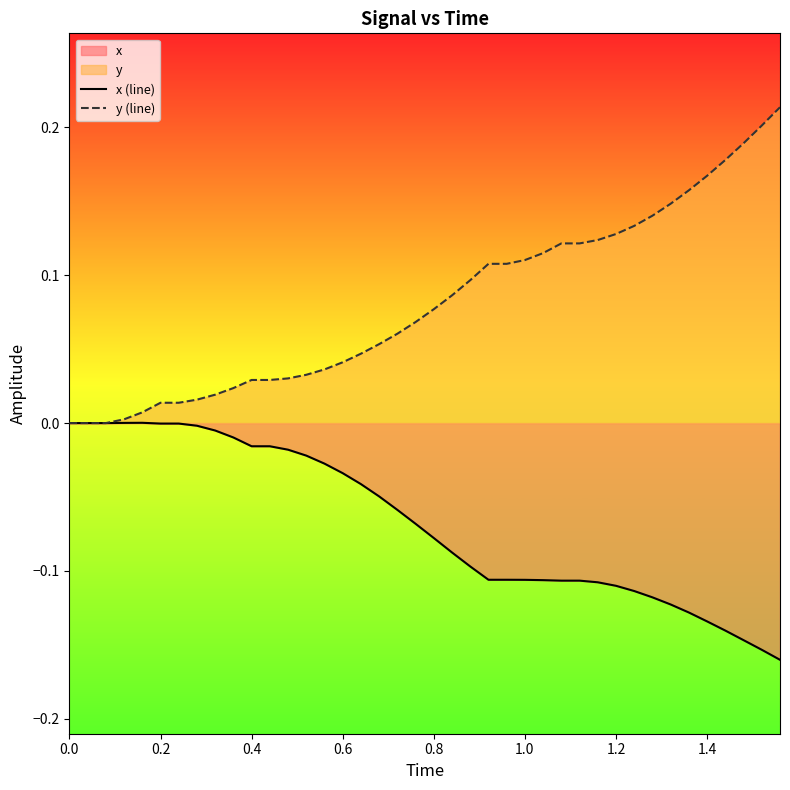

List the series in order of their peak value, highest first.

y (line), x (line)